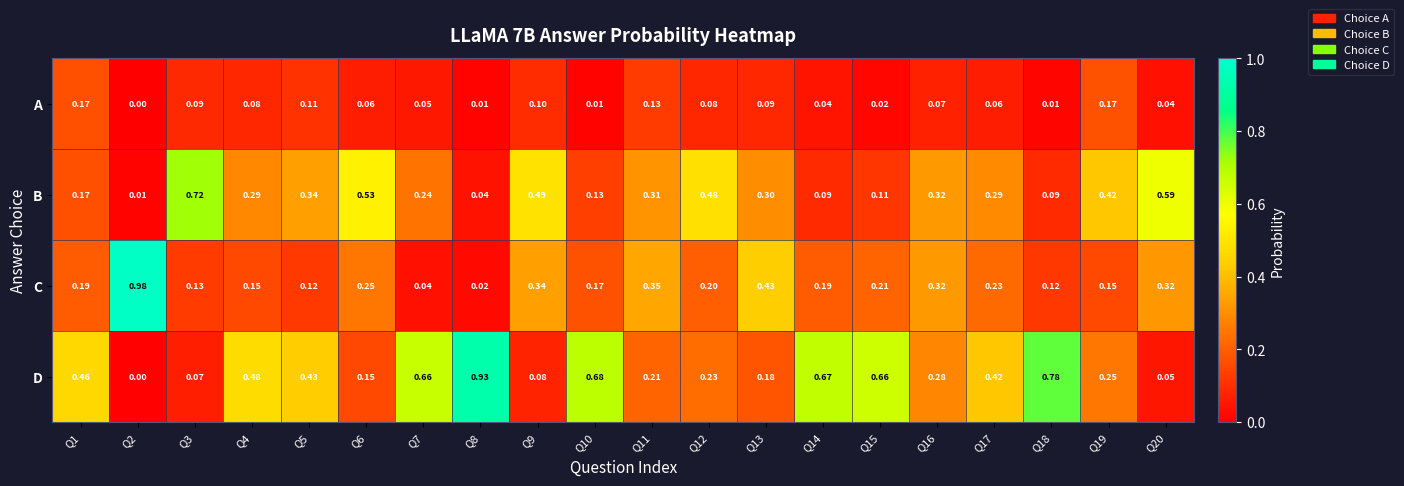

Which series has the largest range (max minus min)?

C